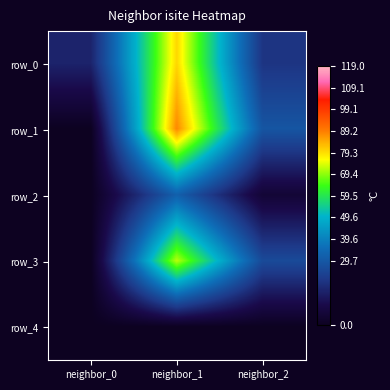

How many positive values does the row_3 series have?

2